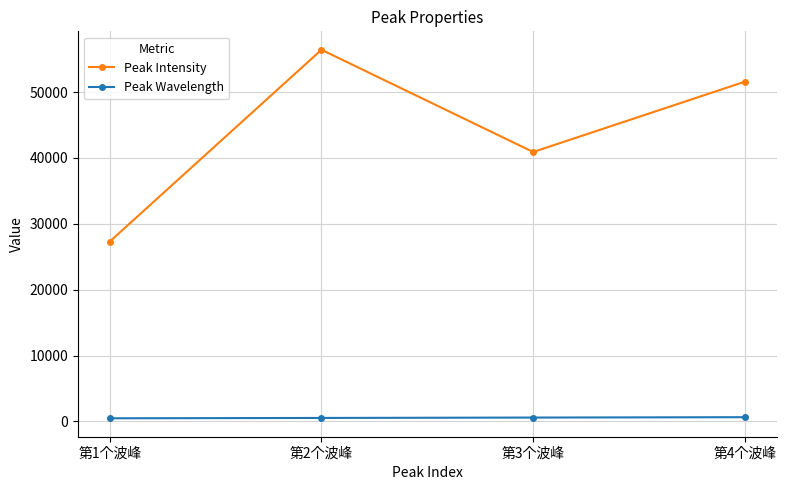

Rank the series by their maximum value, from lowest to highest.

Peak Wavelength, Peak Intensity